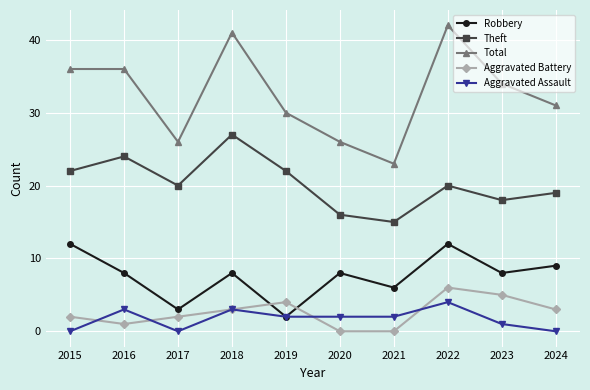

What is the sum of all Total values?

325